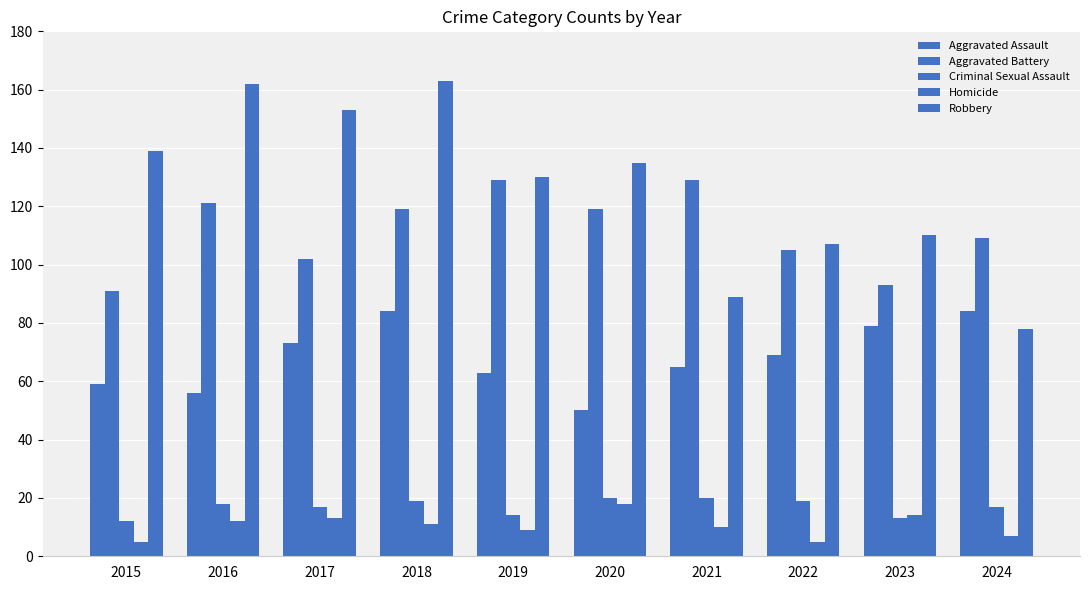

Are the bars grouped side by side (vs. stacked)?

Yes